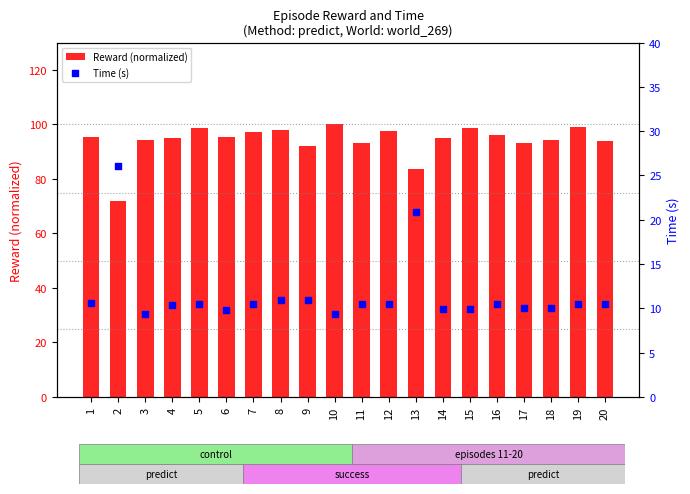

Is the value of Reward (normalized) at 2 greater than the value of Time (s) at 8?

Yes